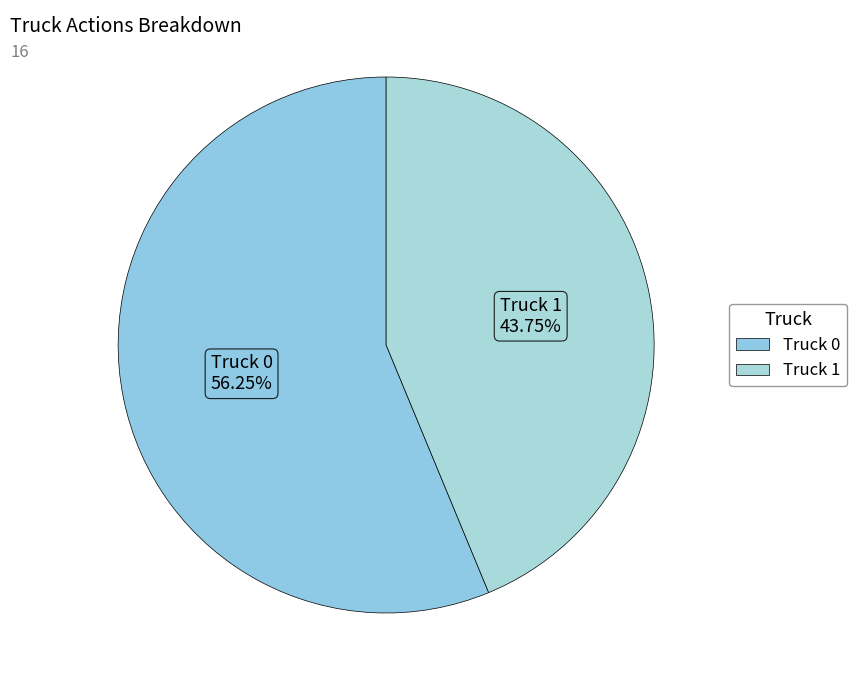

Is there any slice that represents more than half of the pie?

Yes